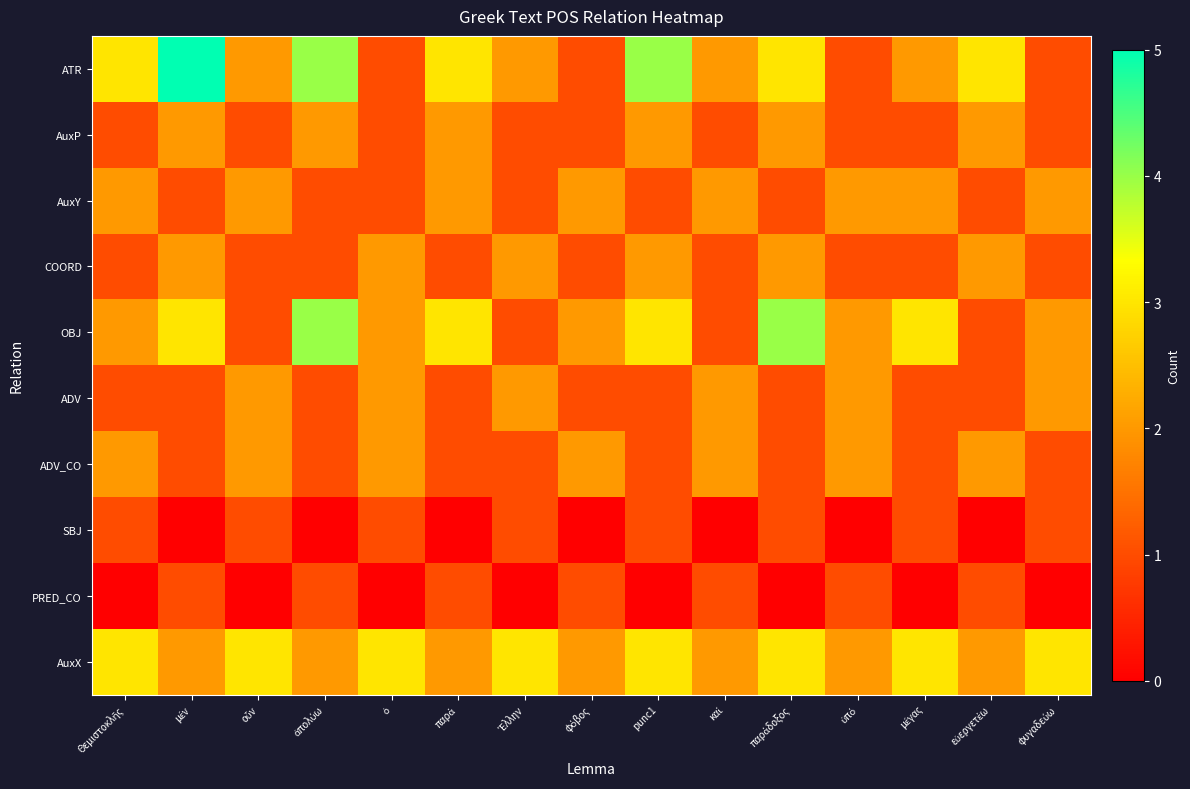

Between ὁ and εὐεργετέω, which series saw the biggest shift?

ATR